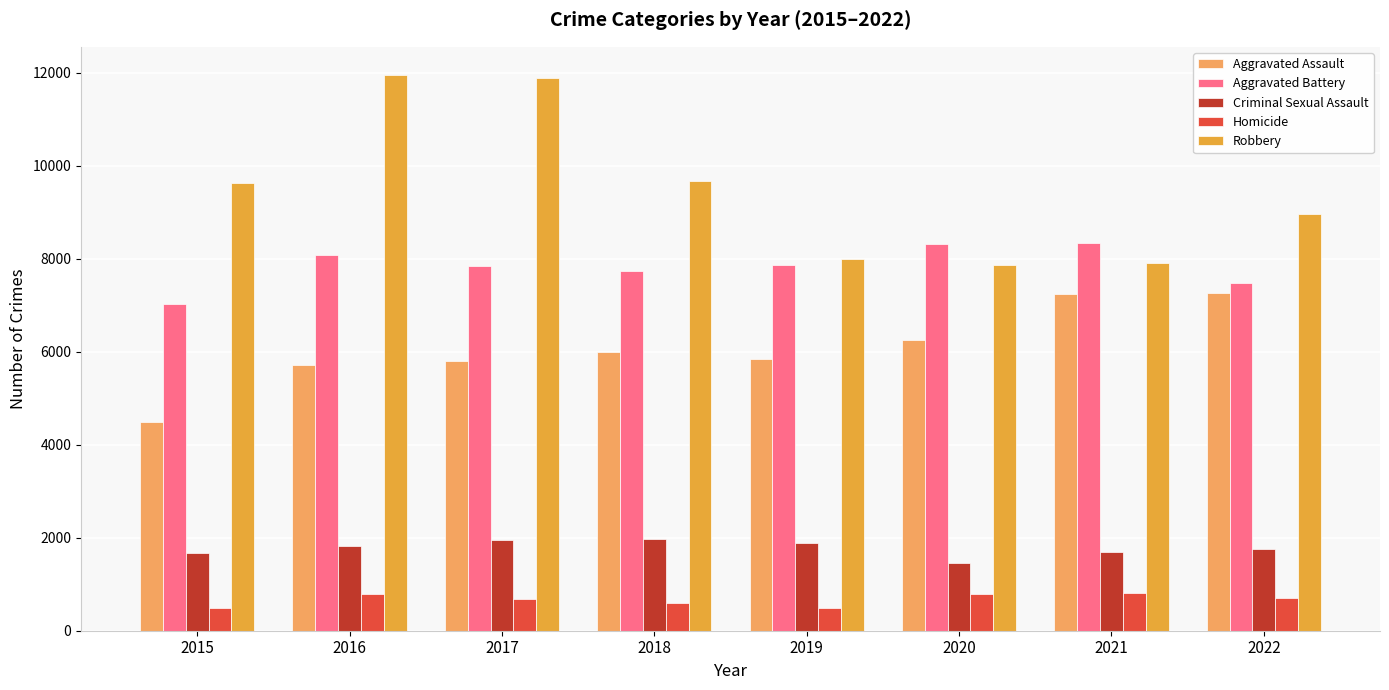

What is the average value of the Robbery series?

9487